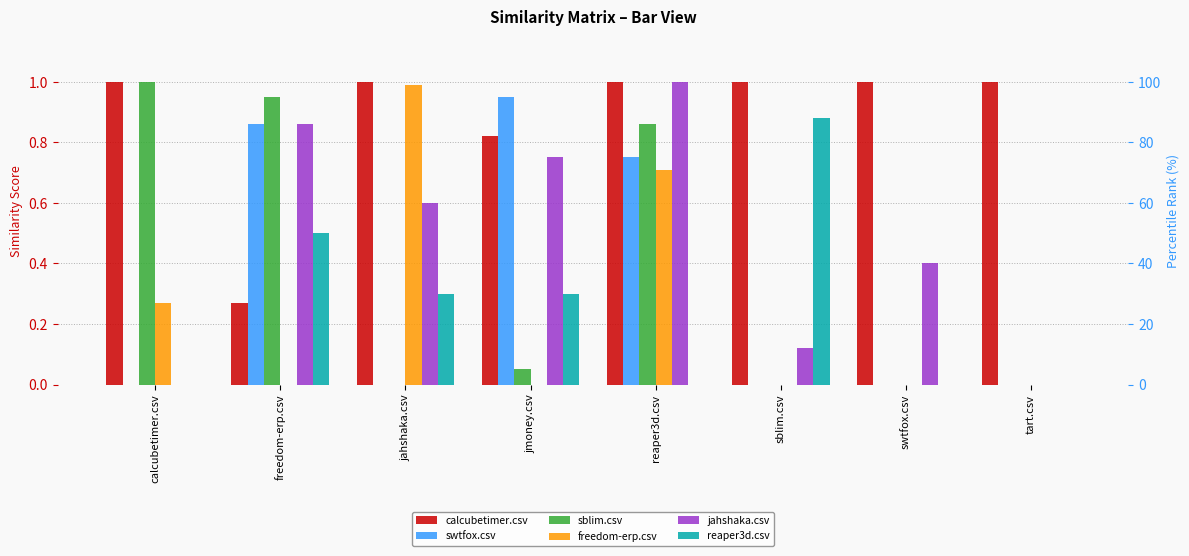

The value of sblim.csv at calcubetimer.csv is 0.4. True or false?

False